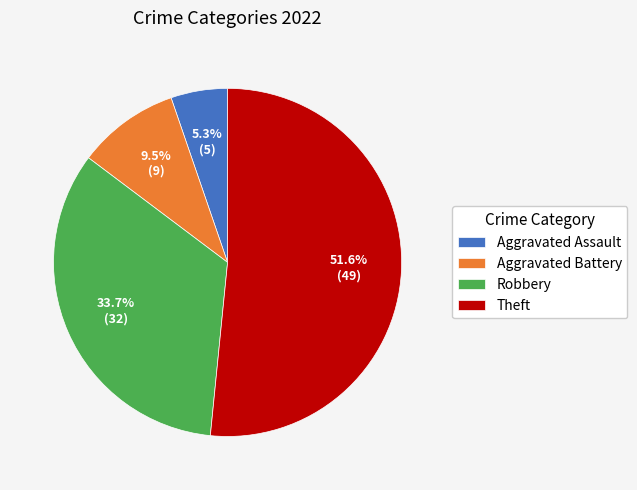

Between Aggravated Battery and Theft, which is larger?

Theft